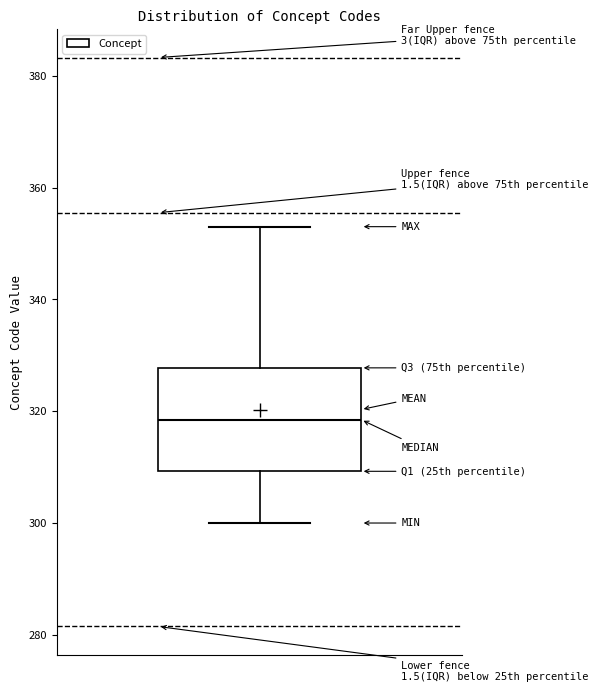

Where does the median line of the box sit on the y-axis? The values are not printed on the chart, so give them approximately, as read against the axis.

318